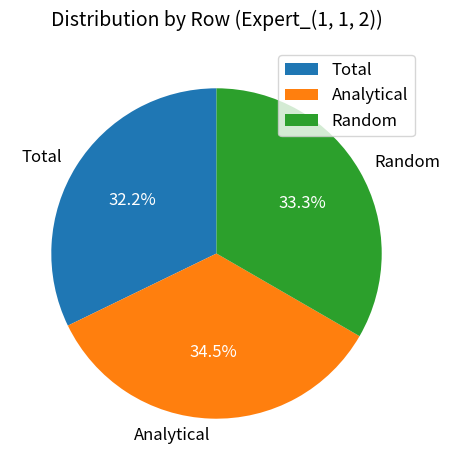

What is the smallest slice in the pie chart?

Total